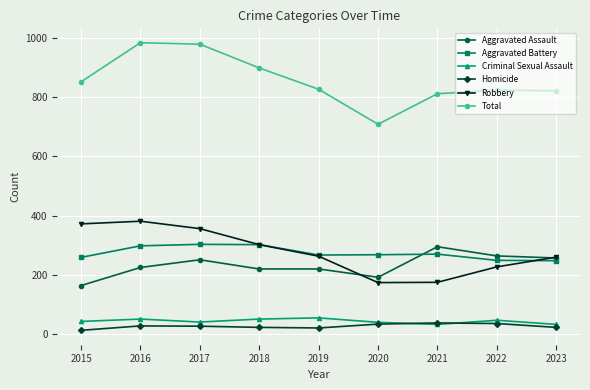

True or false: Robbery and Criminal Sexual Assault intersect in this chart.

False